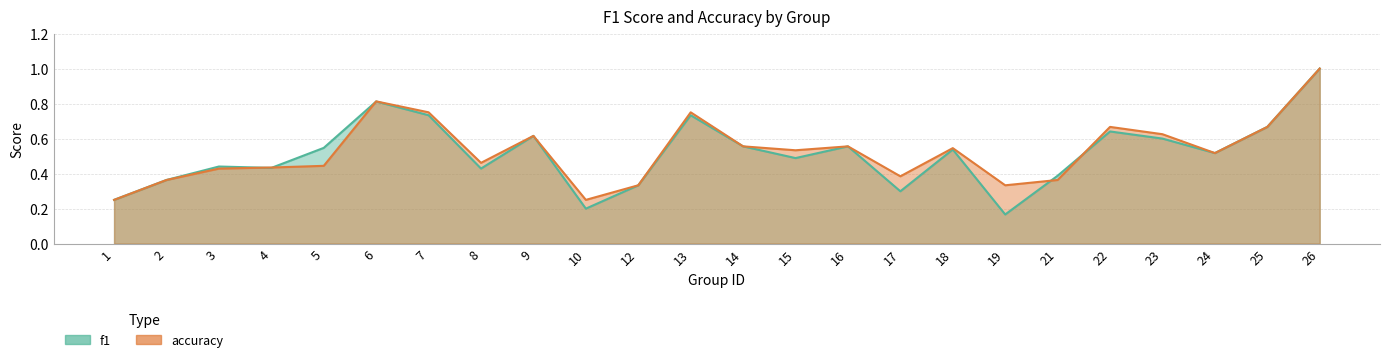

What is the difference between the f1 values at 6 and 10?

0.6